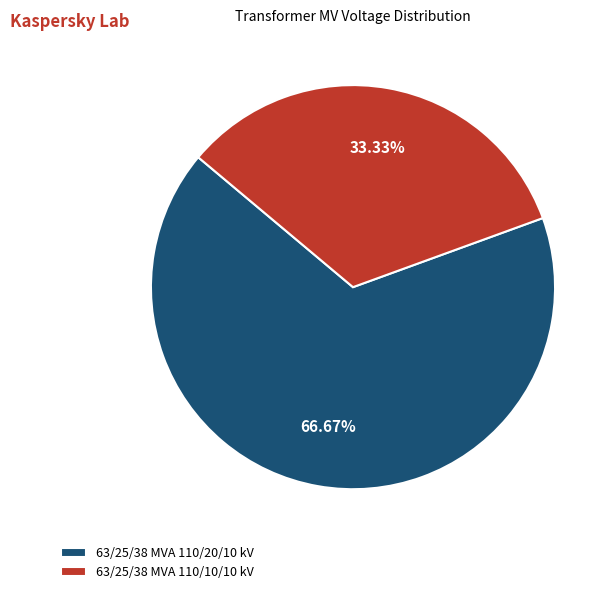

How much of the chart is everything except 63/25/38 MVA 110/20/10 kV?

33.3%